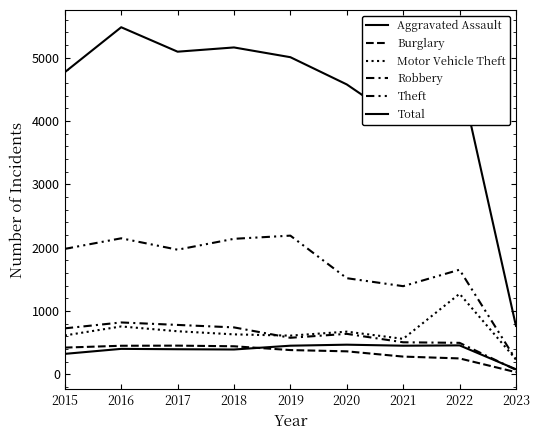

How many lines are shown in the chart?

6